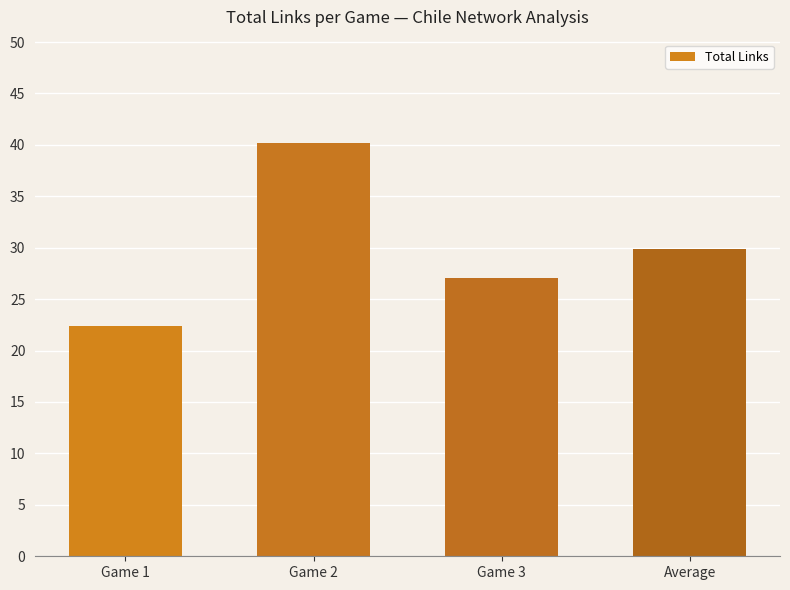

Reading right to left, list all the values displayed in this chart.

Average=29.9	Game 3=27.1	Game 2=40.2	Game 1=22.4